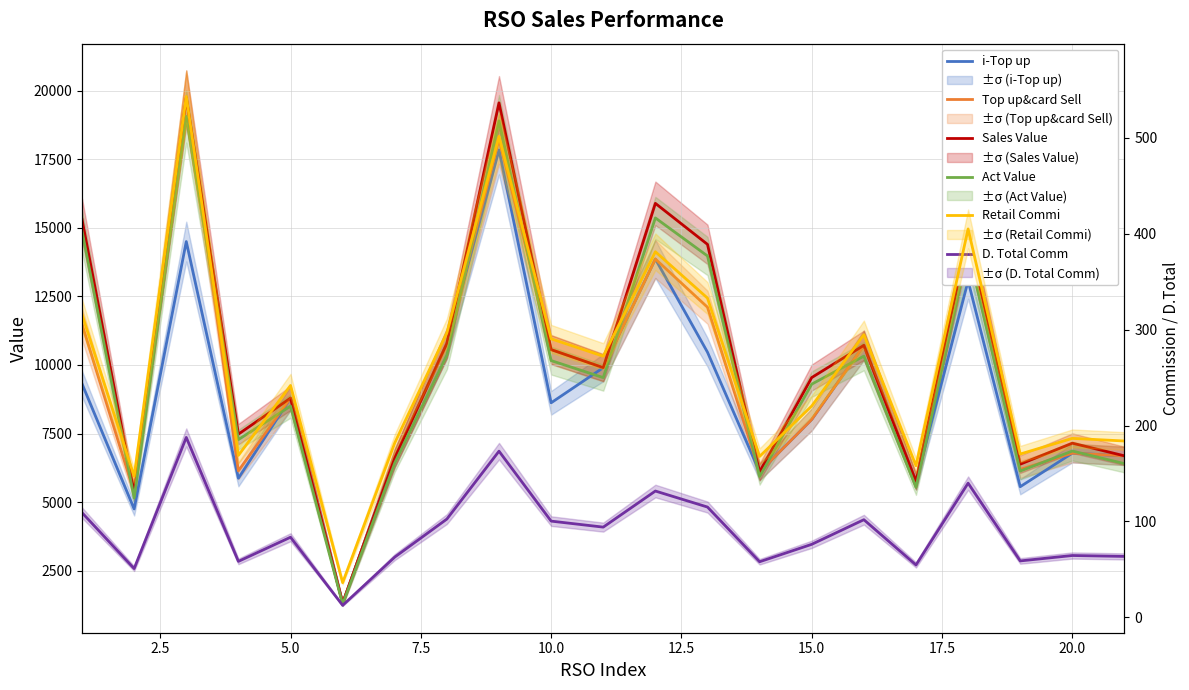

What is the sum of all Act Value values?

205570.8